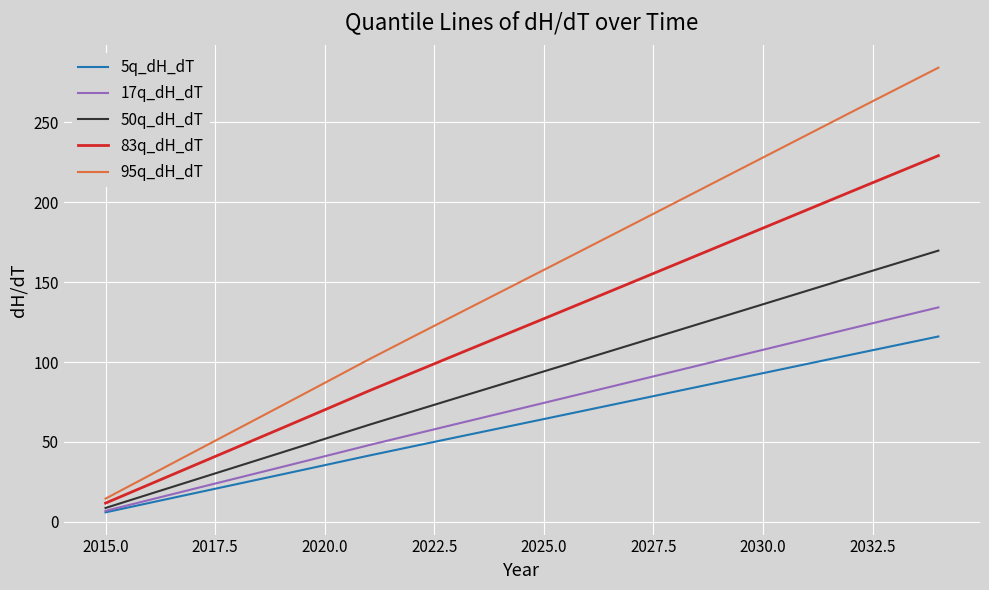

Which series has the widest spread of values?

95q_dH_dT